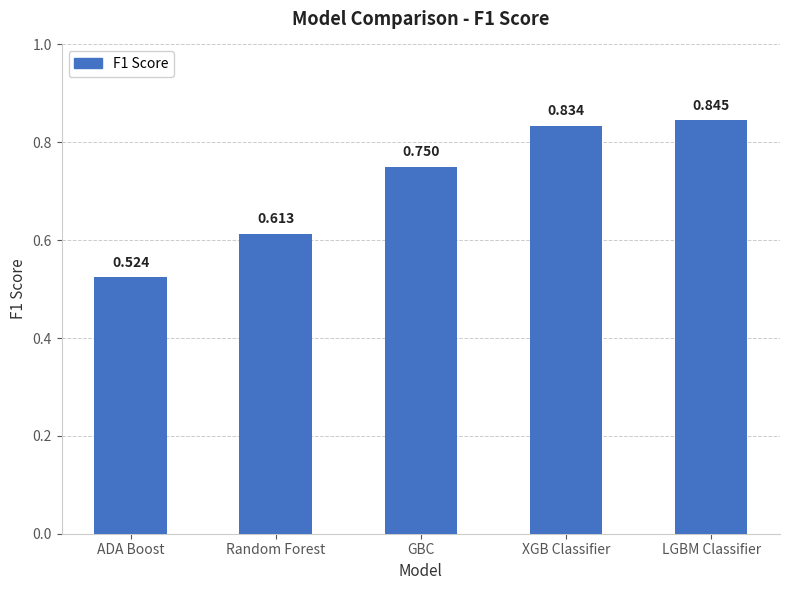

Where is the data nearest to the value 0?

ADA Boost